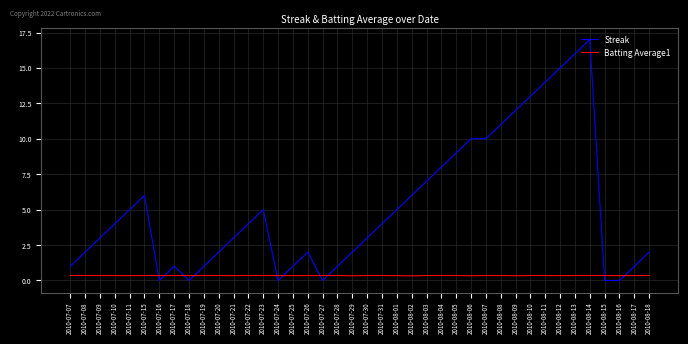

Which series has the largest total across all categories?

Streak